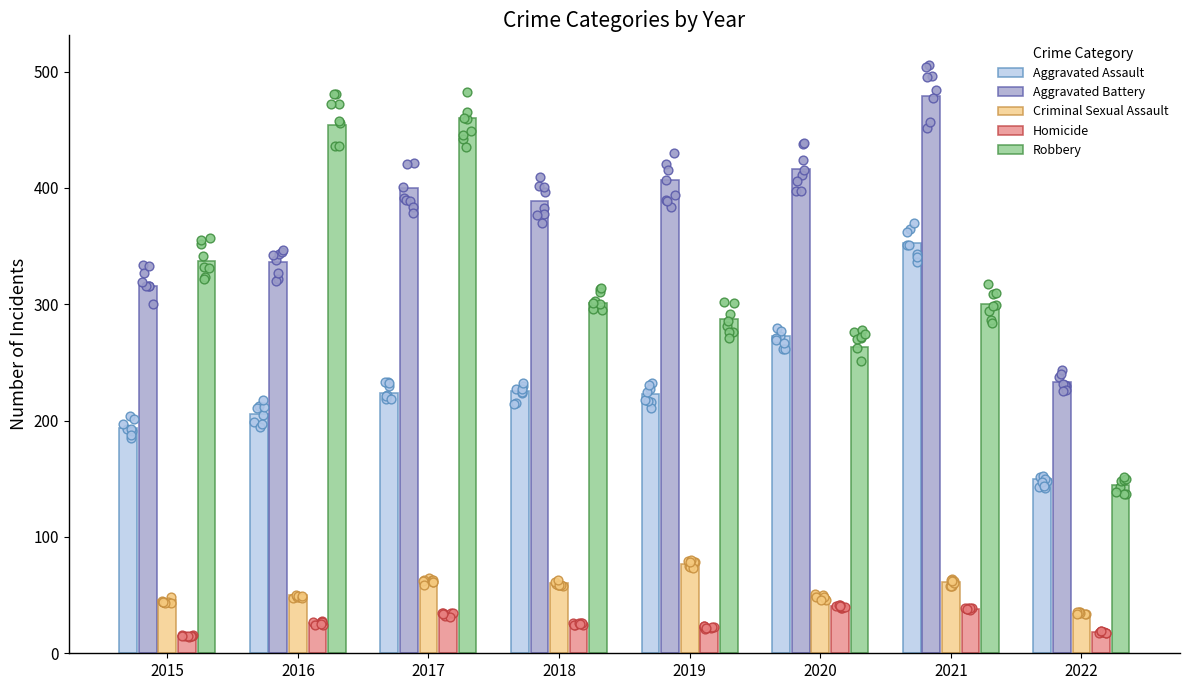

At how many categories does at least one series exceed 431?

3